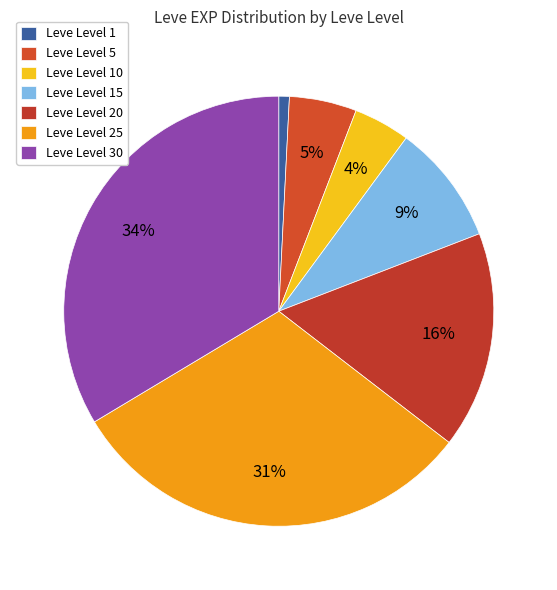

Rank the categories by value from highest to lowest.

Leve Level 30, Leve Level 25, Leve Level 20, Leve Level 15, Leve Level 5, Leve Level 10, Leve Level 1